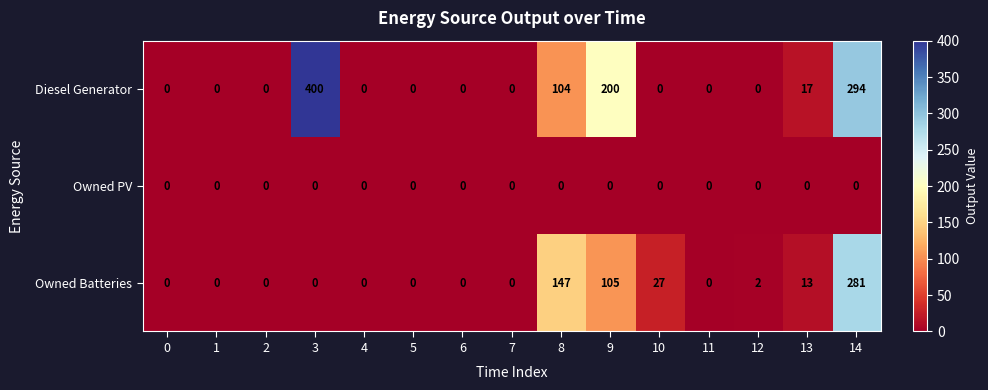

What is the difference between the second highest and minimum values in the Owned Batteries series?

147